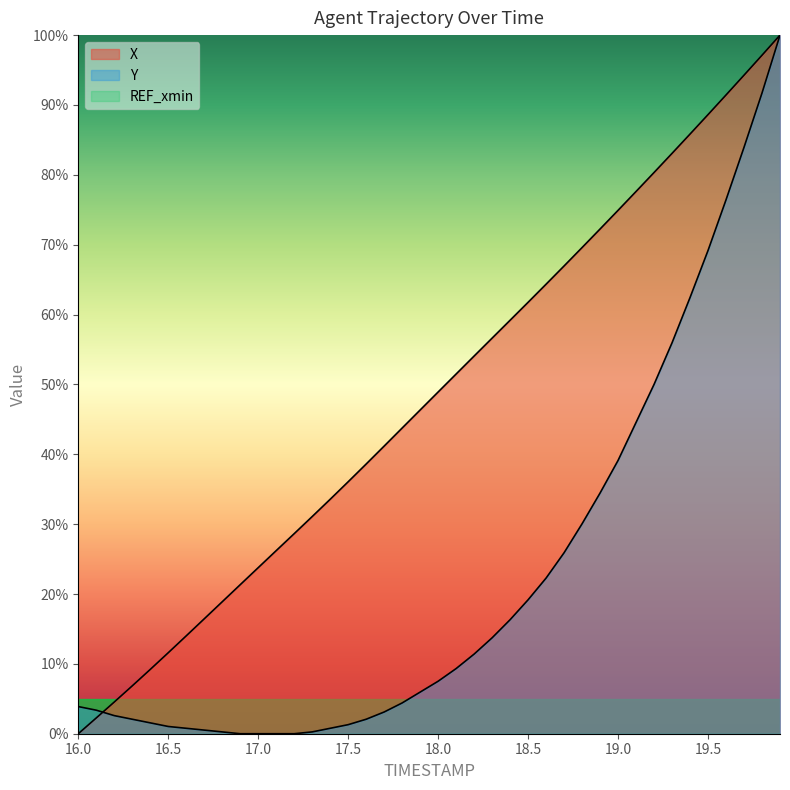

What is the difference between the X values at 17.7 and 18.3?

15.5